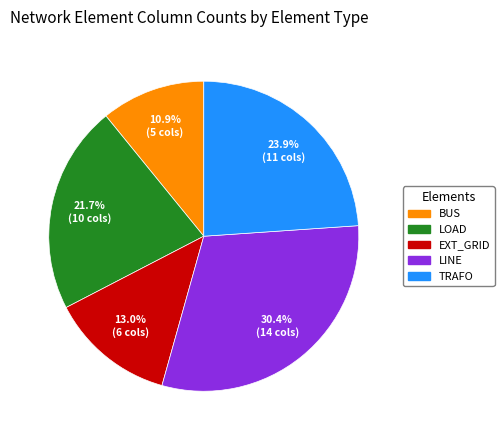

Rank the categories by value from highest to lowest.

LINE, TRAFO, LOAD, EXT_GRID, BUS